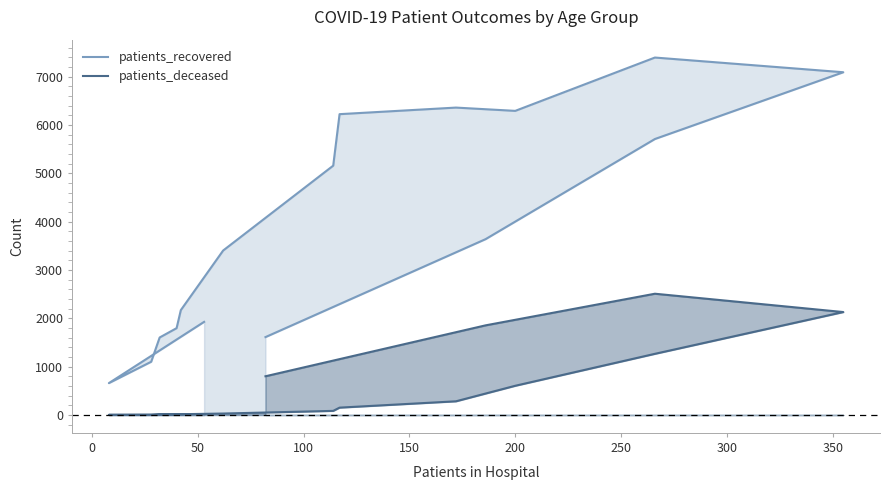

Between 50 and 250, which series saw the biggest shift?

patients_recovered